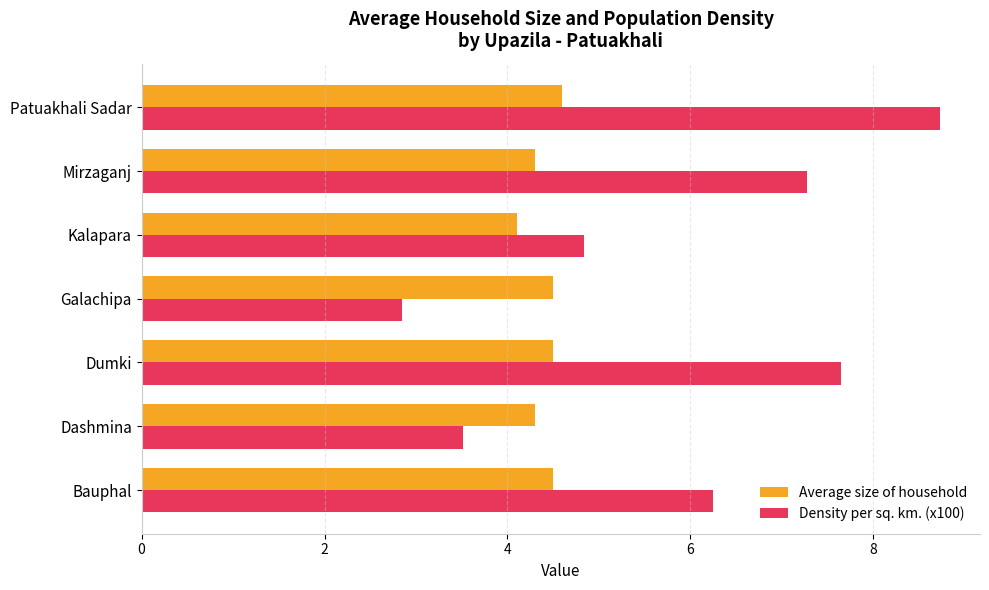

What are all the series names shown in the legend?

Average size of household, Density per sq. km. (x100)